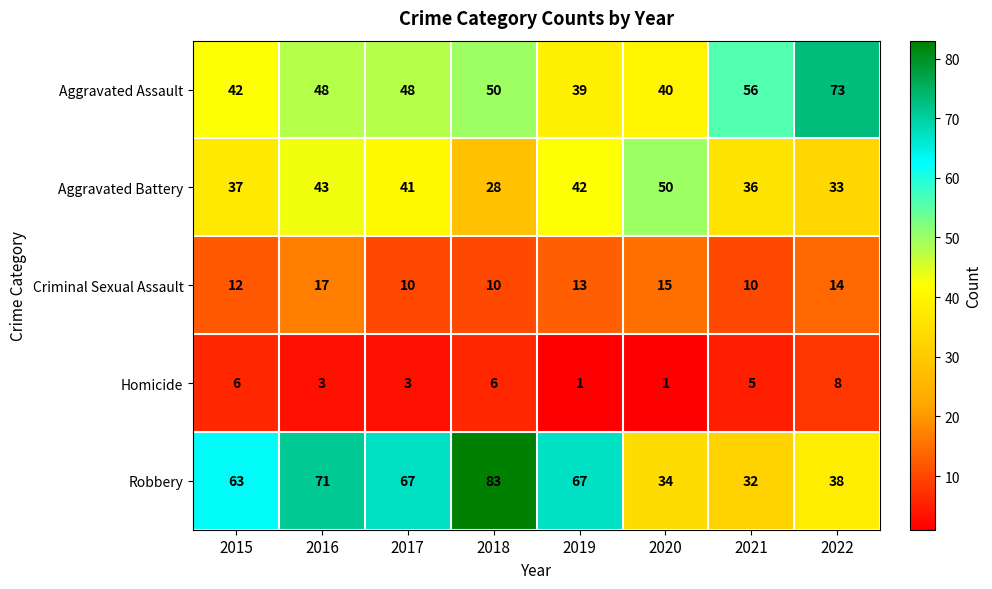

Rank the series at 2016 from highest to lowest value.

Robbery, Aggravated Assault, Aggravated Battery, Criminal Sexual Assault, Homicide